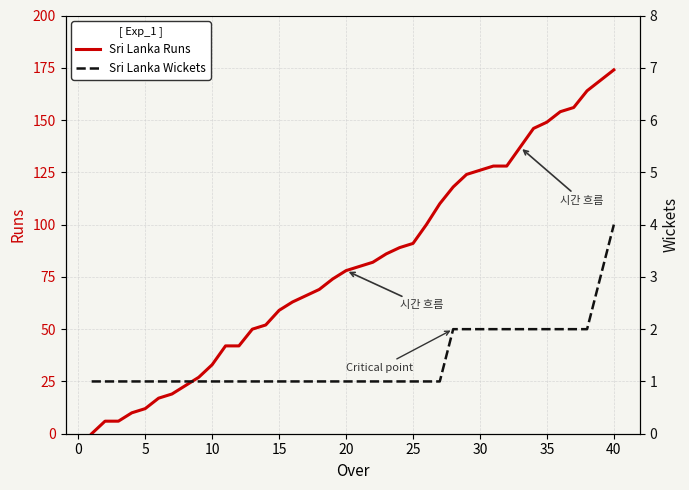

What is the average value of the Sri Lanka Runs series?

81